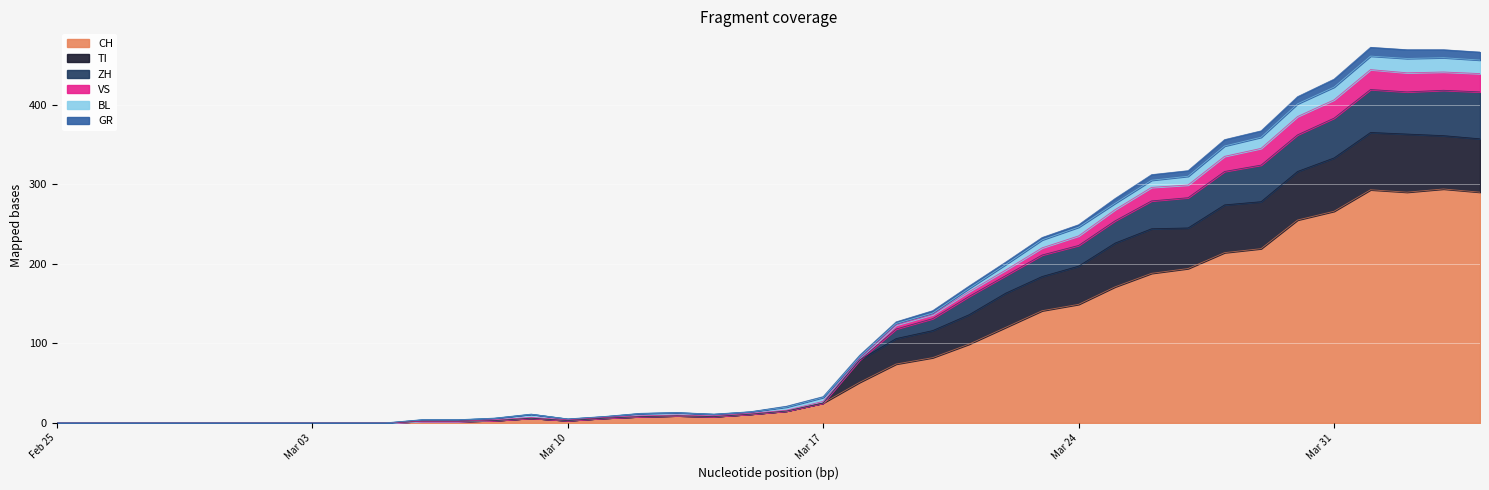

How many lines are shown in the chart?

6